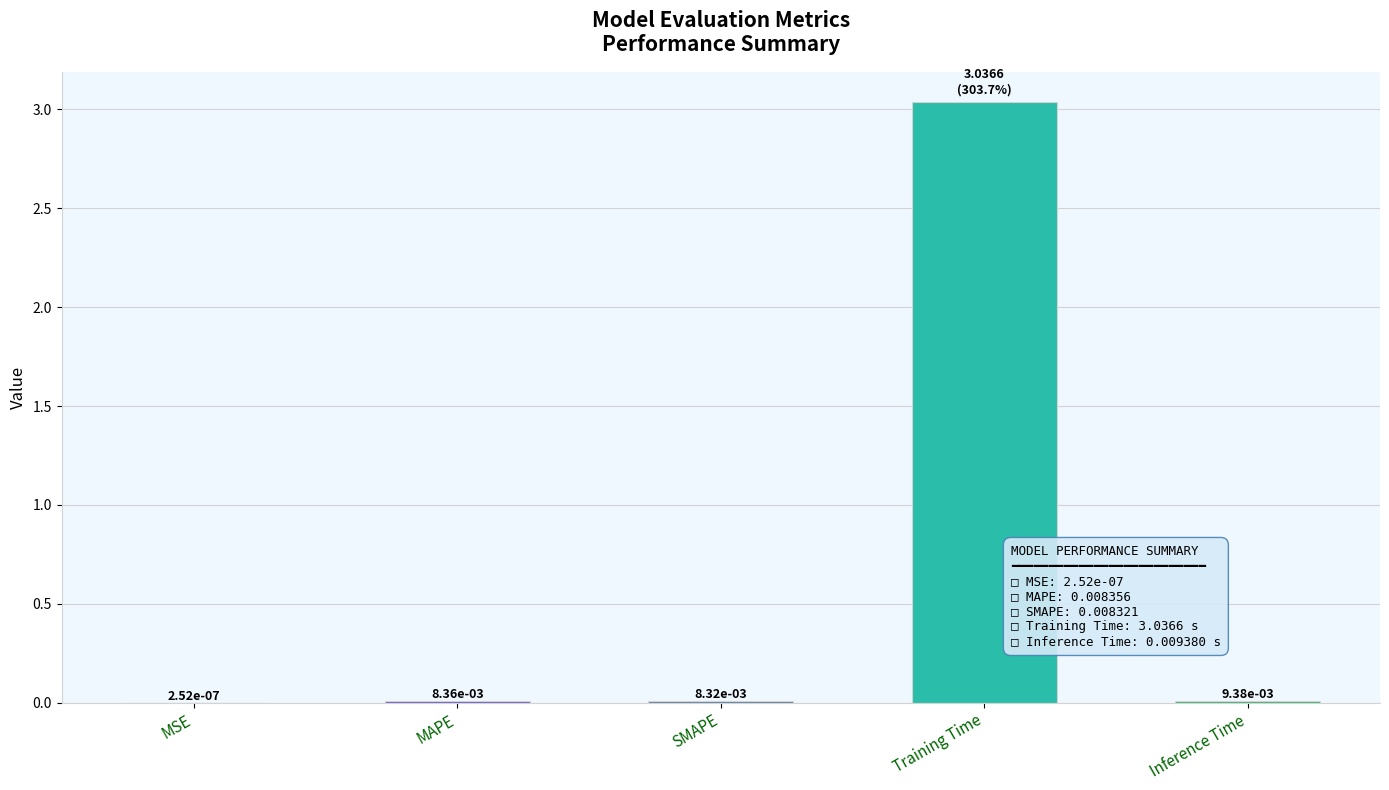

What is the change in value from Training Time to Inference Time?

-3.0